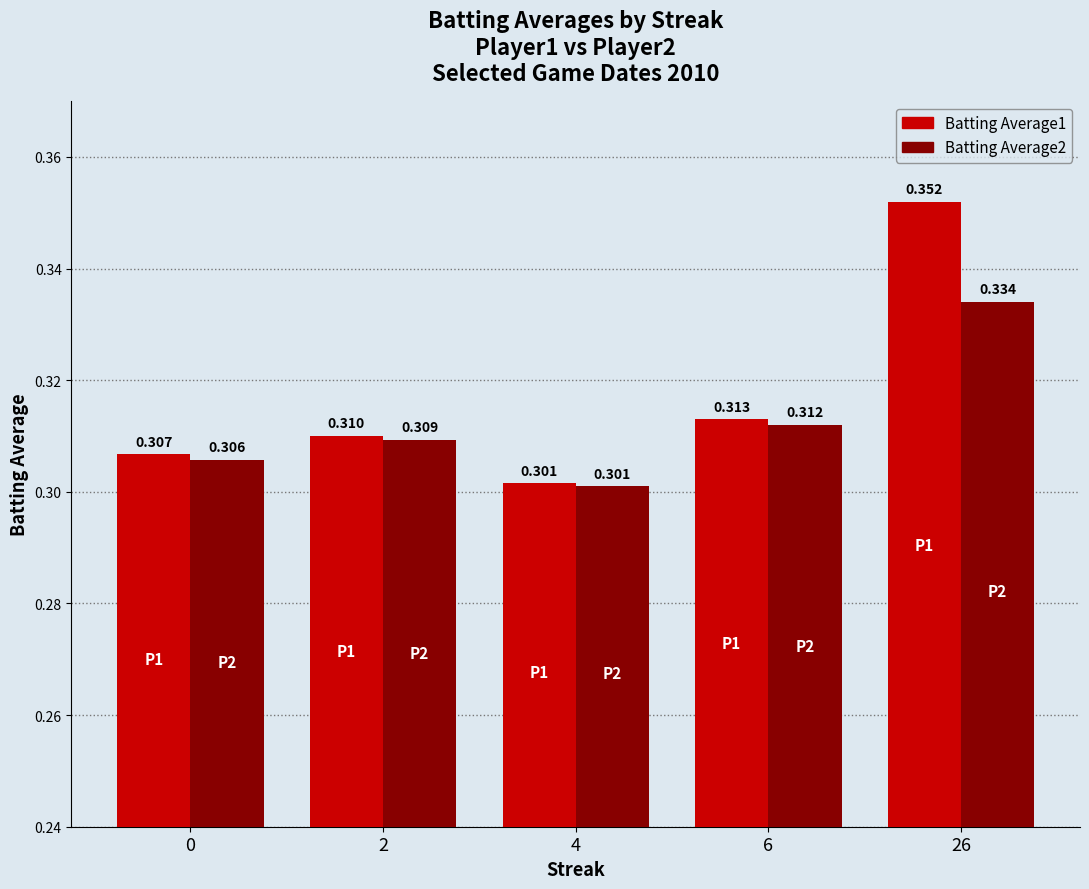

Does the chart contain any negative values?

No